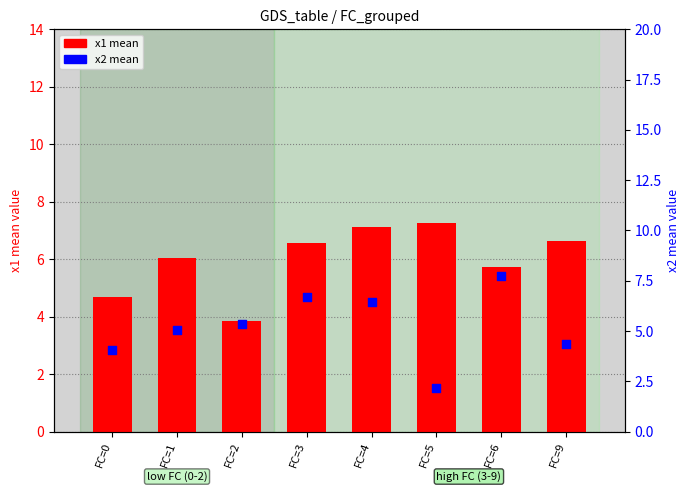

Which series contains the lowest Y value?

x2 mean